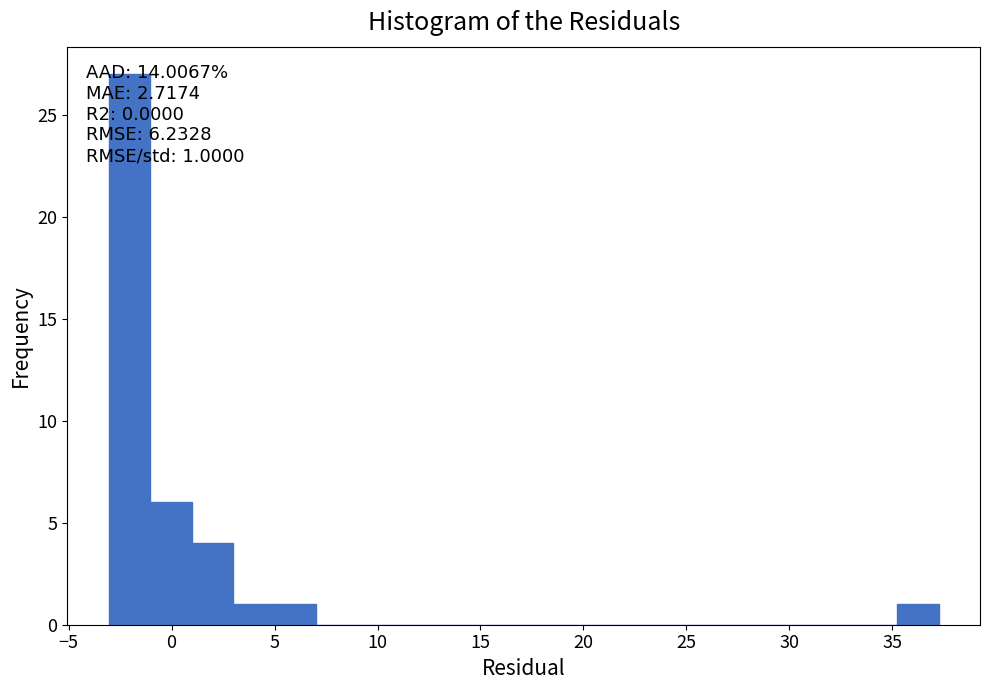

Which range on the x-axis has the tallest bar?

-3 to -1